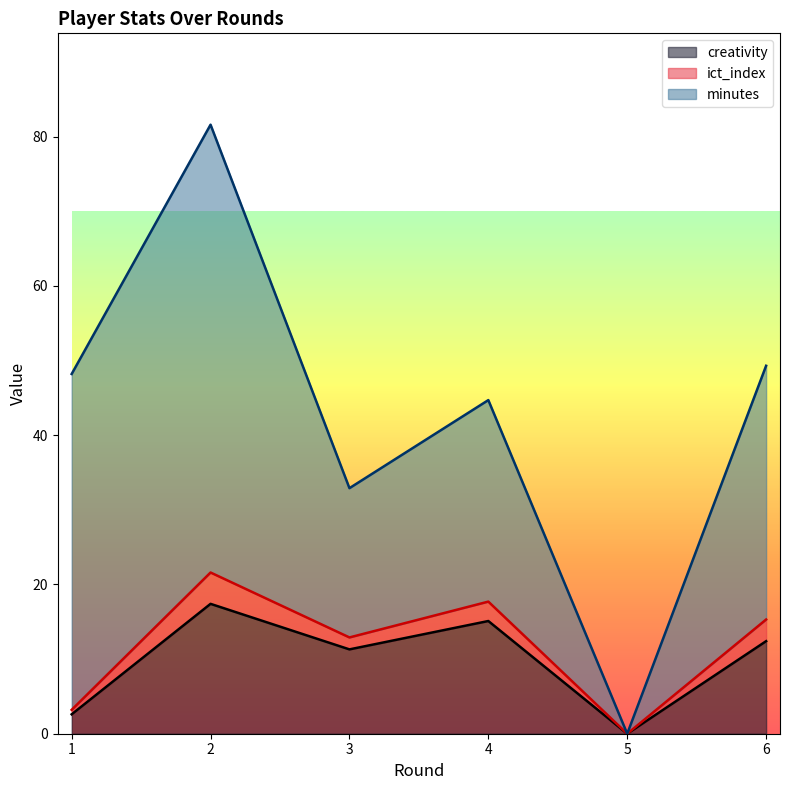

Which series has the largest total across all categories?

minutes